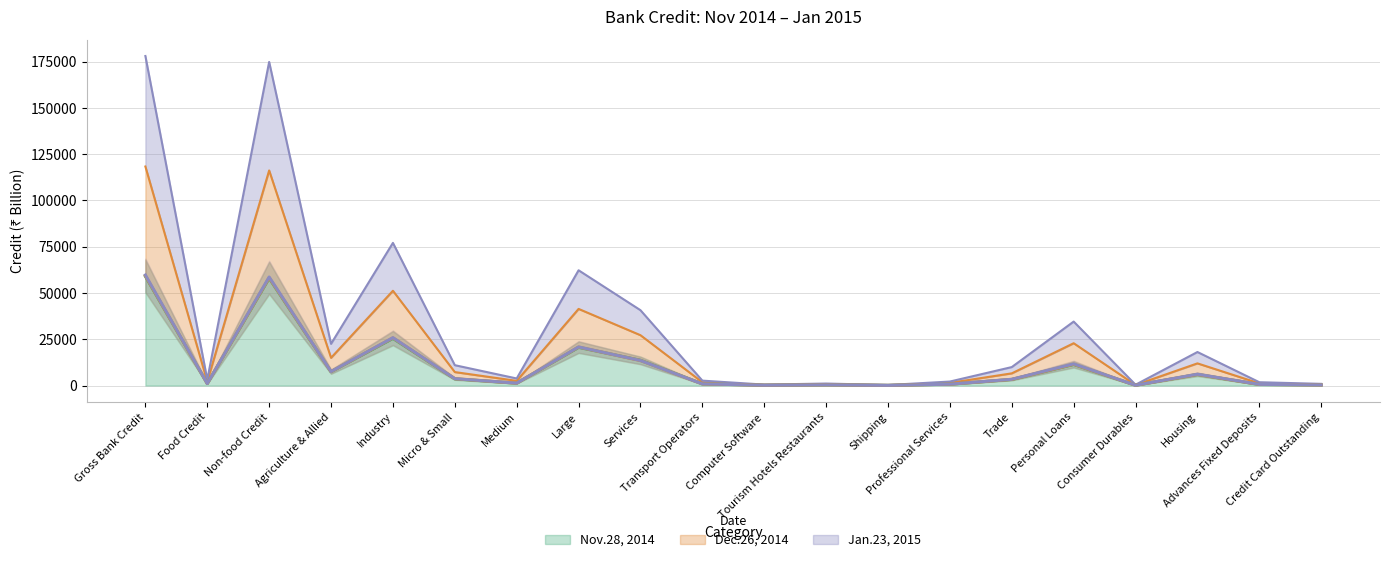

Where do Jan.23, 2015 and Dec.26, 2014 first cross each other?

Services and Transport Operators